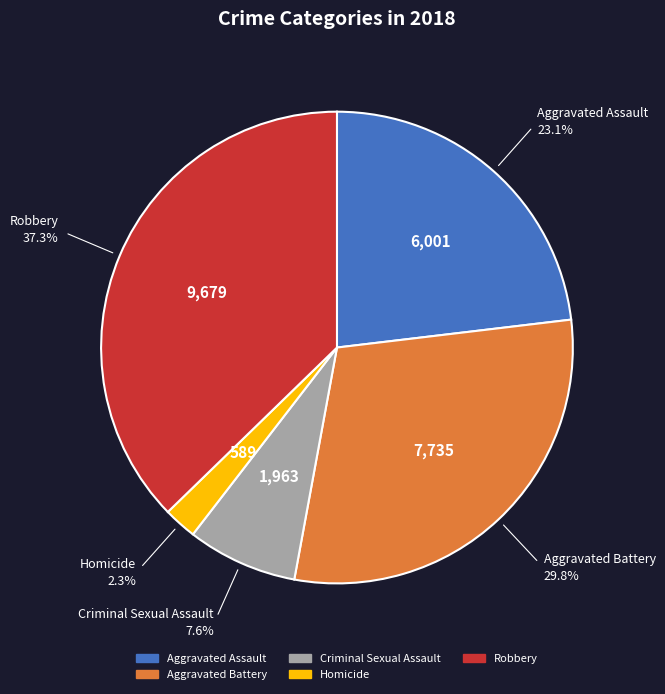

Between Robbery and Homicide, which is larger?

Robbery